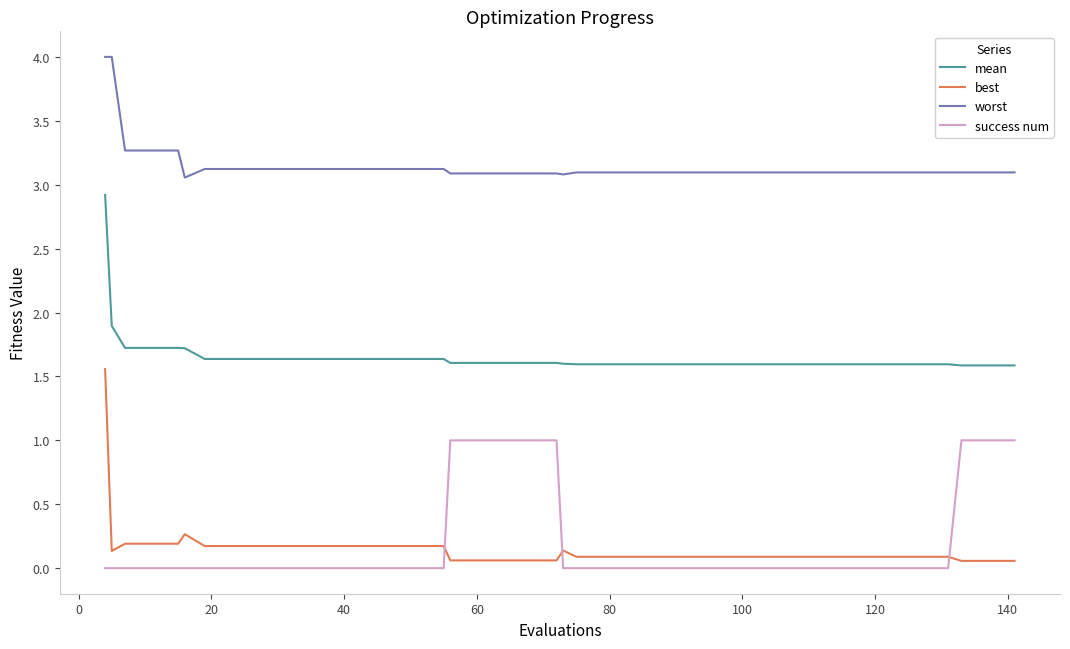

Which series has the widest spread of values?

best